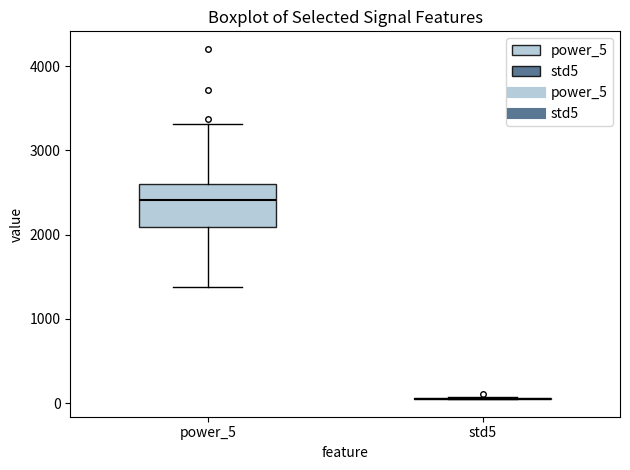

Where does the median line of the box for power_5 sit on the y-axis? The values are not printed on the chart, so give them approximately, as read against the axis.

2400